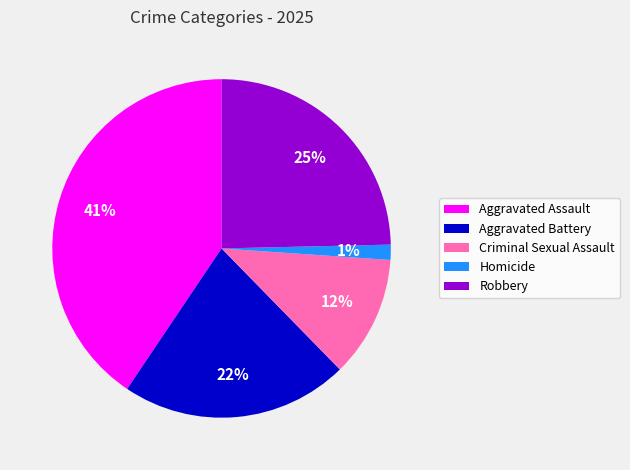

To the nearest percent, what portion does Robbery represent?

25%